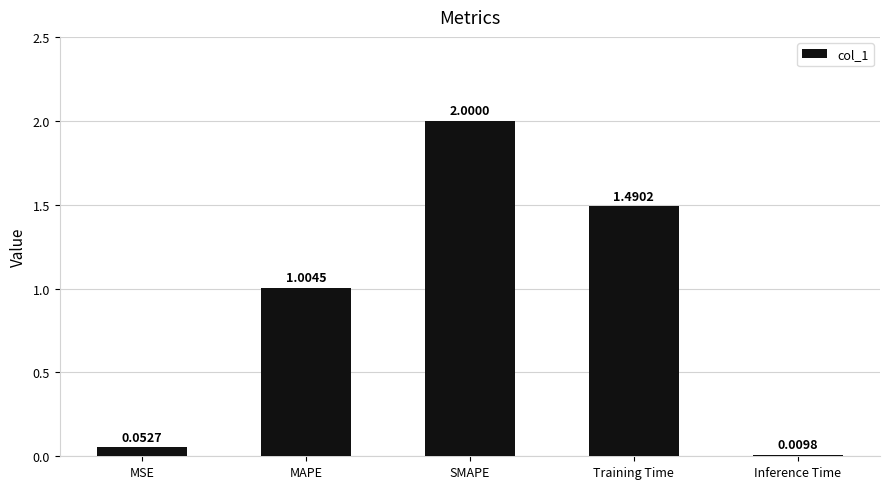

Rank the categories by value from highest to lowest.

SMAPE, Training Time, MAPE, MSE, Inference Time